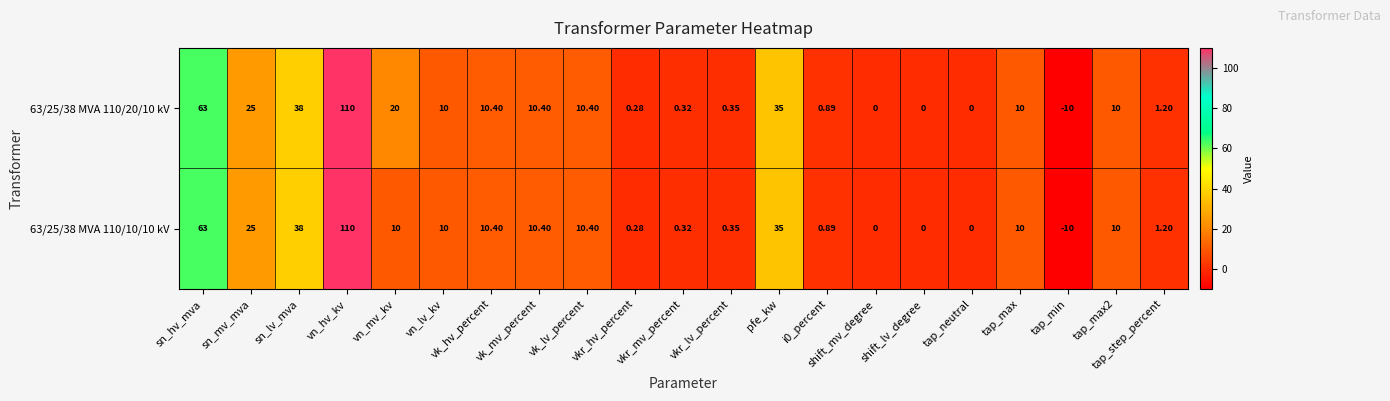

How many data points does each series have?

21